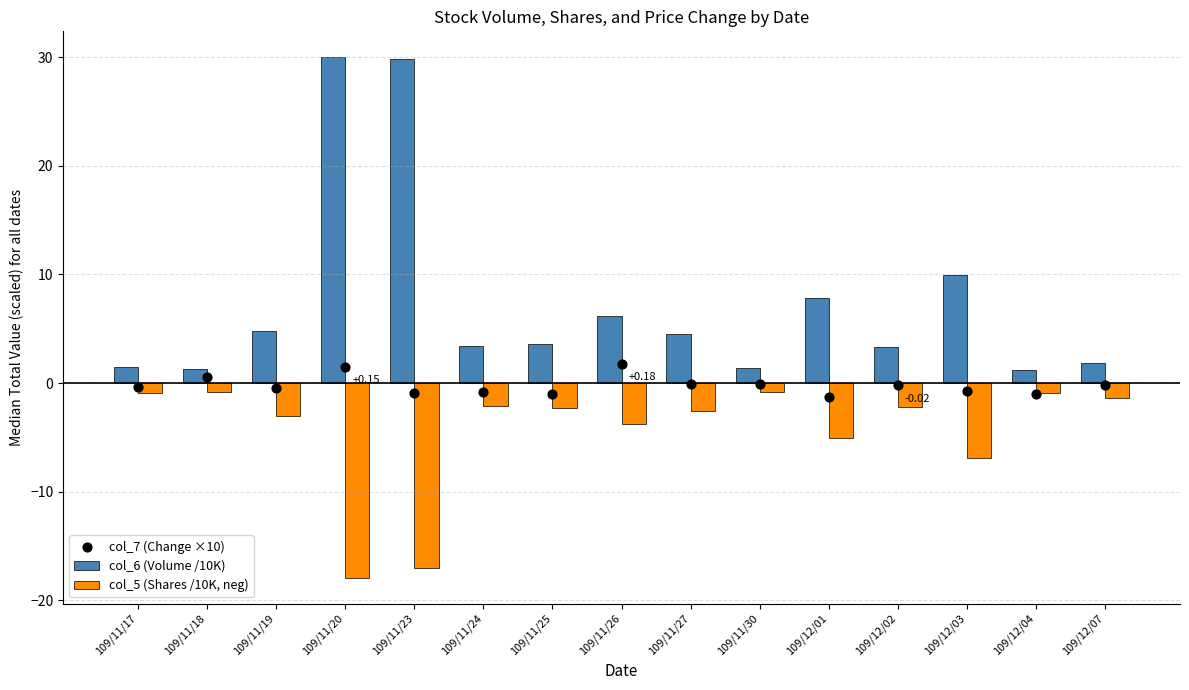

Which series contains the lowest Y value?

col_5 (Shares /10K, neg)